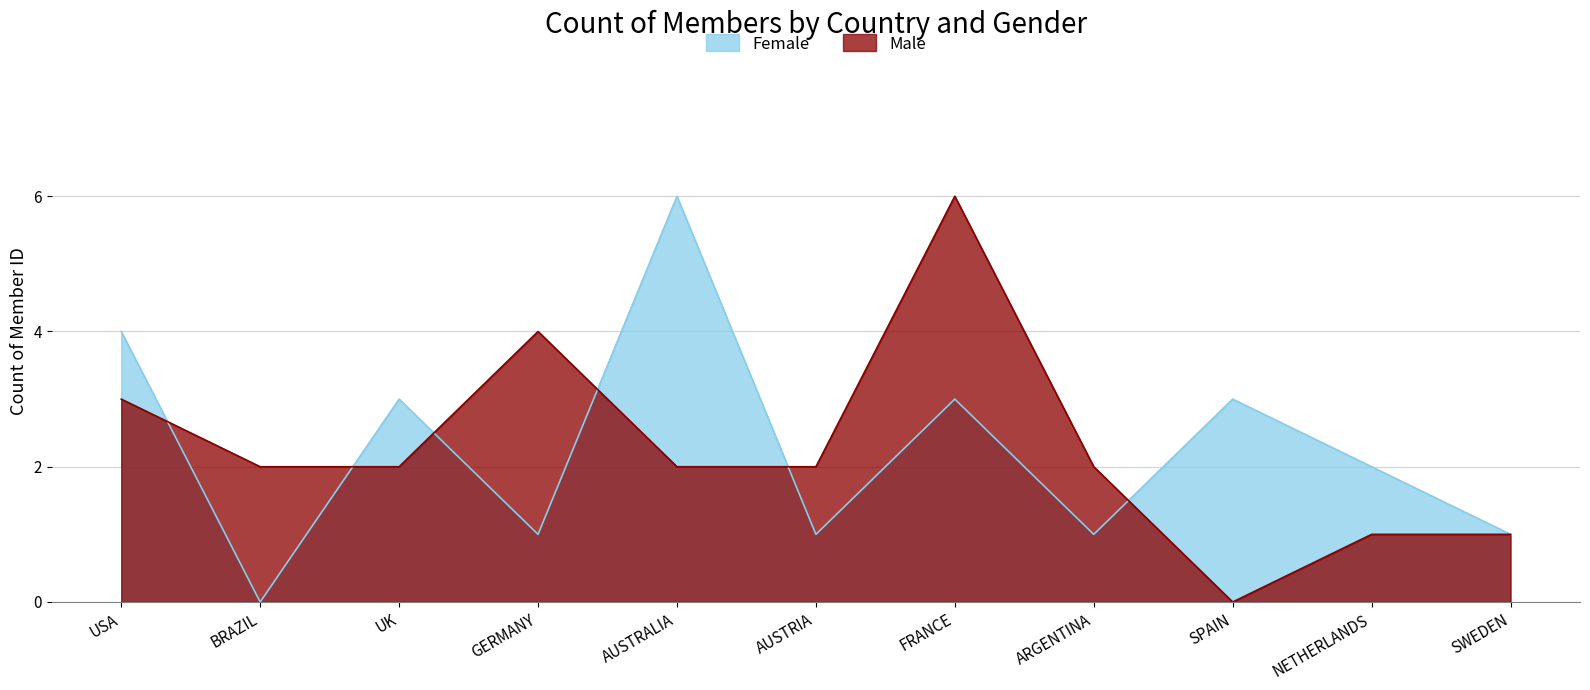

What is the maximum value shown in the chart?

6